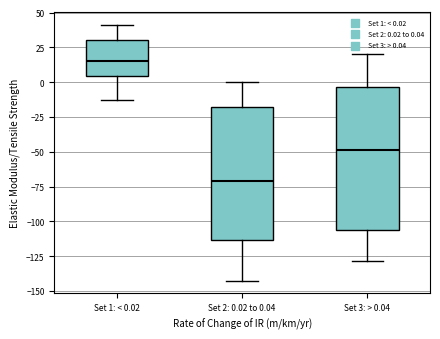

Reading left to right, read every box against the y-axis: the position of its median line, the range the box covers, and the ends of its whiskers. The values are not printed on the chart, so give them approximately, as read against the axis.

Set 1: < 0.02: median 15, box 5 to 30, whiskers -15 to 40
Set 2: 0.02 to 0.04: median -70, box -115 to -20, whiskers -140 to 0
Set 3: > 0.04: median -50, box -105 to -5, whiskers -130 to 20